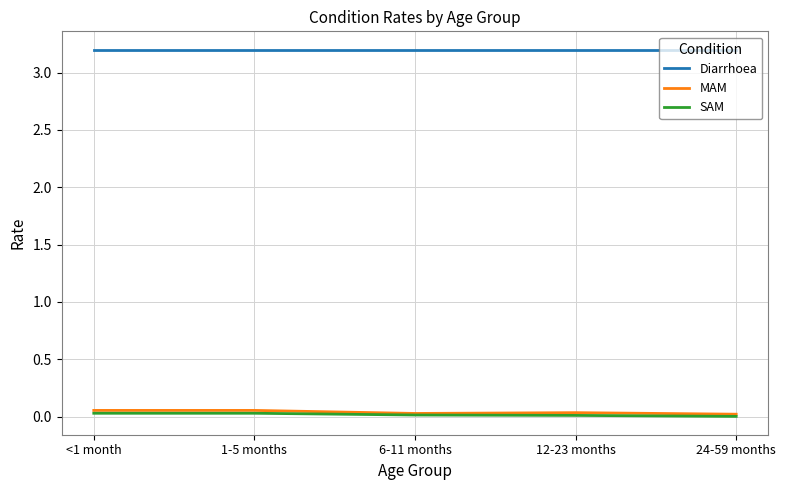

Which series has the largest total across all categories?

Diarrhoea